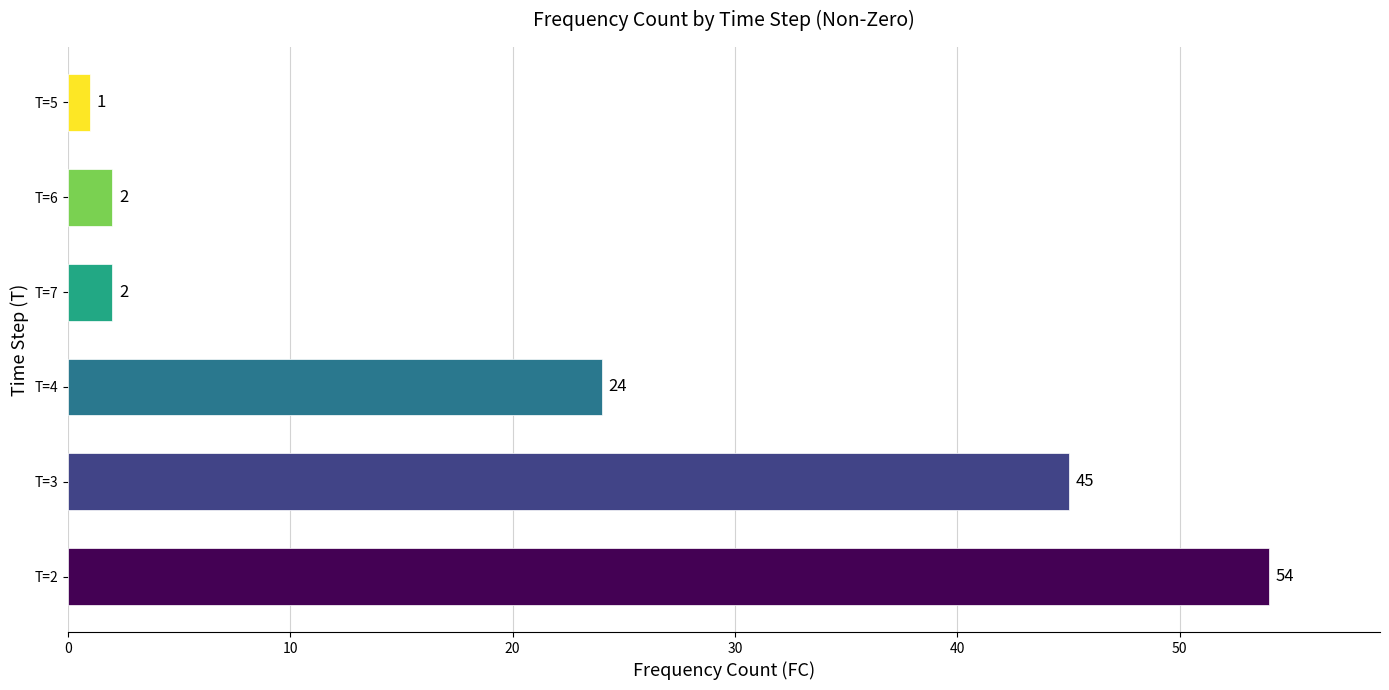

At which category does the chart reach its minimum across all series?

T=5